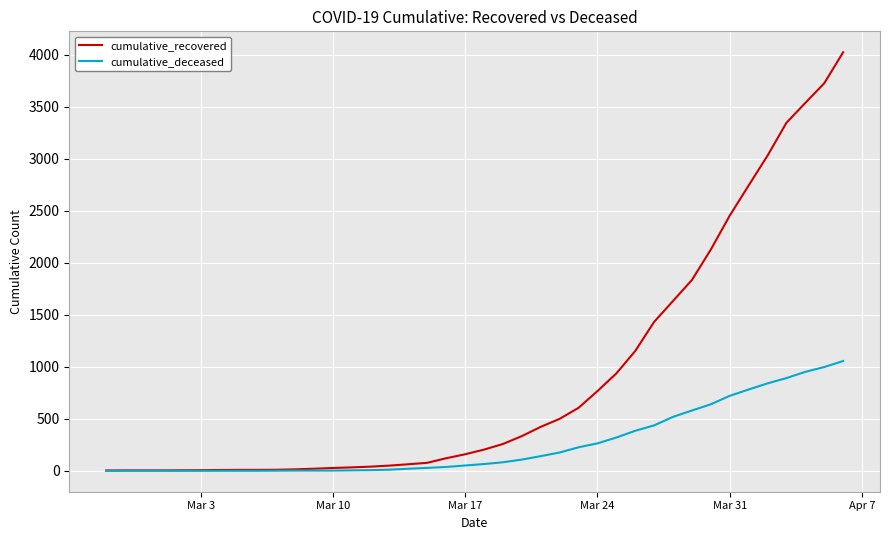

Rank the series by their maximum value, from highest to lowest.

cumulative_recovered, cumulative_deceased